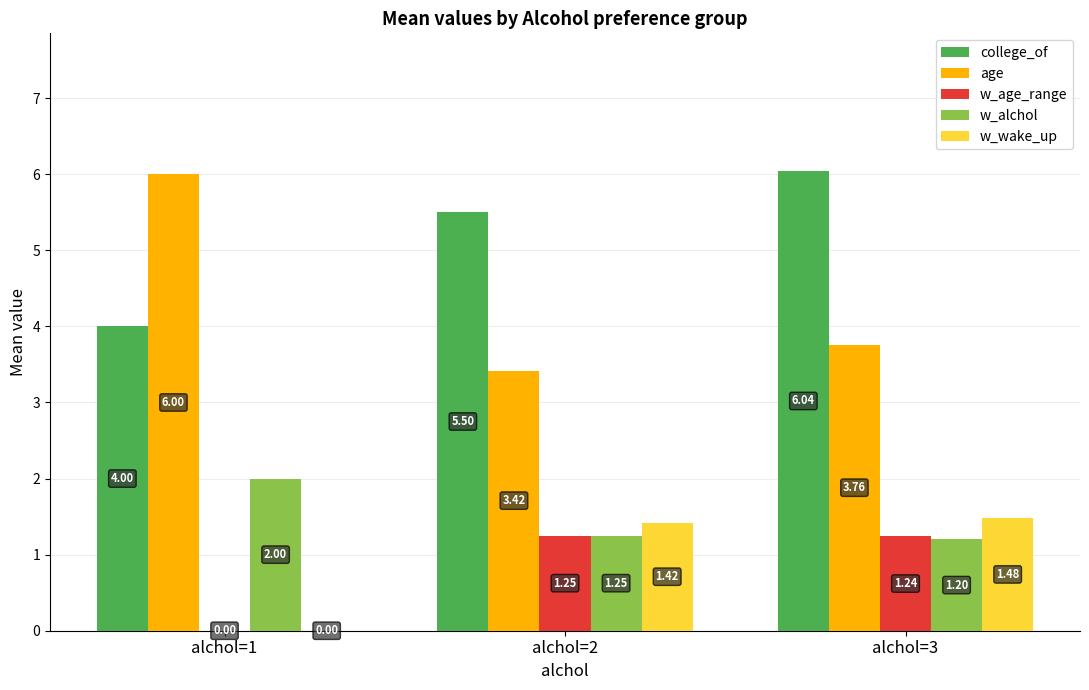

How many positive values does the w_wake_up series have?

2